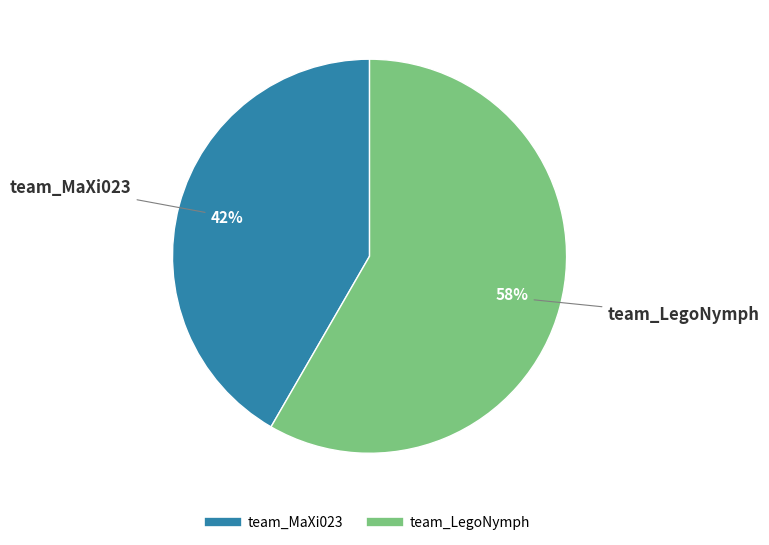

Count the number of slices in the pie.

2